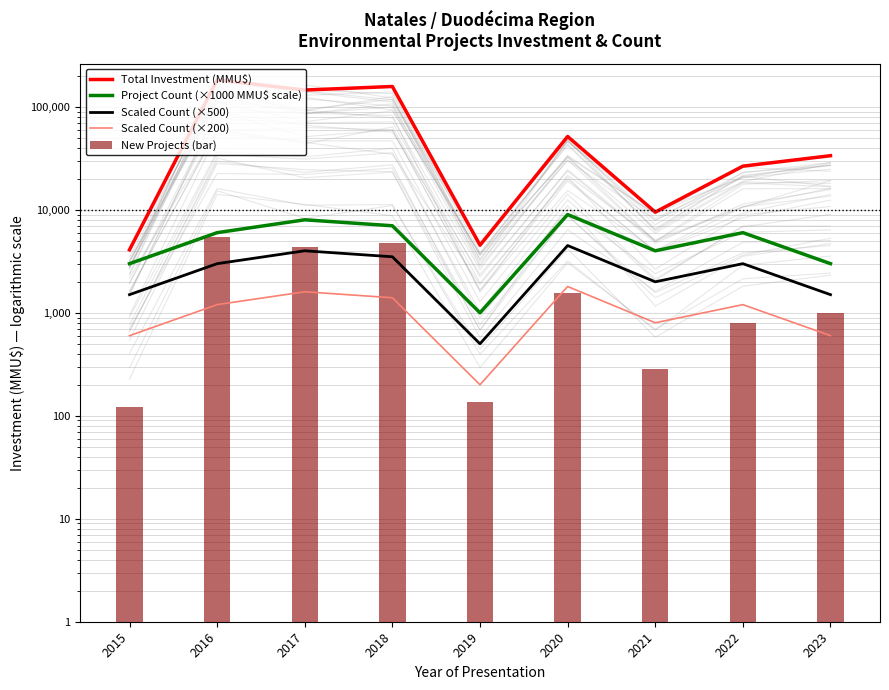

What is the value of the Scaled Count (×200) bar at the 7th from the left?

800.0